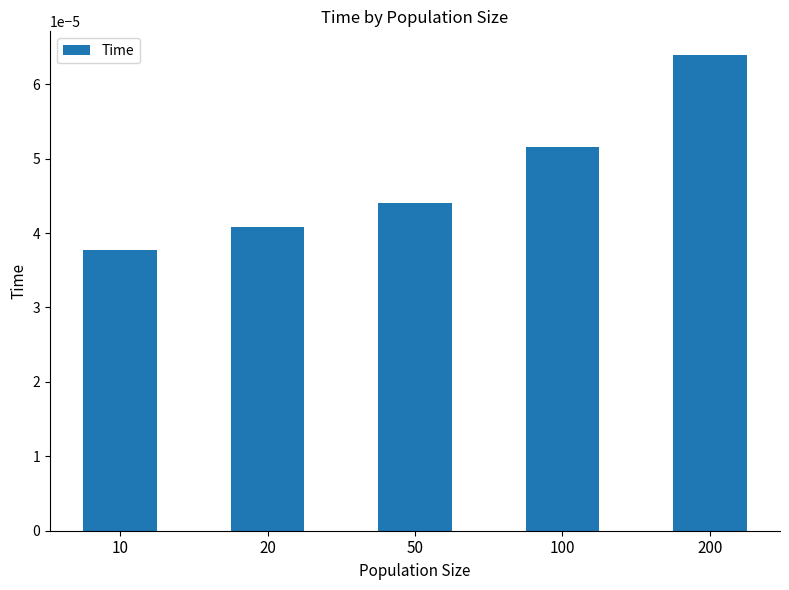

Are the bars horizontal?

No